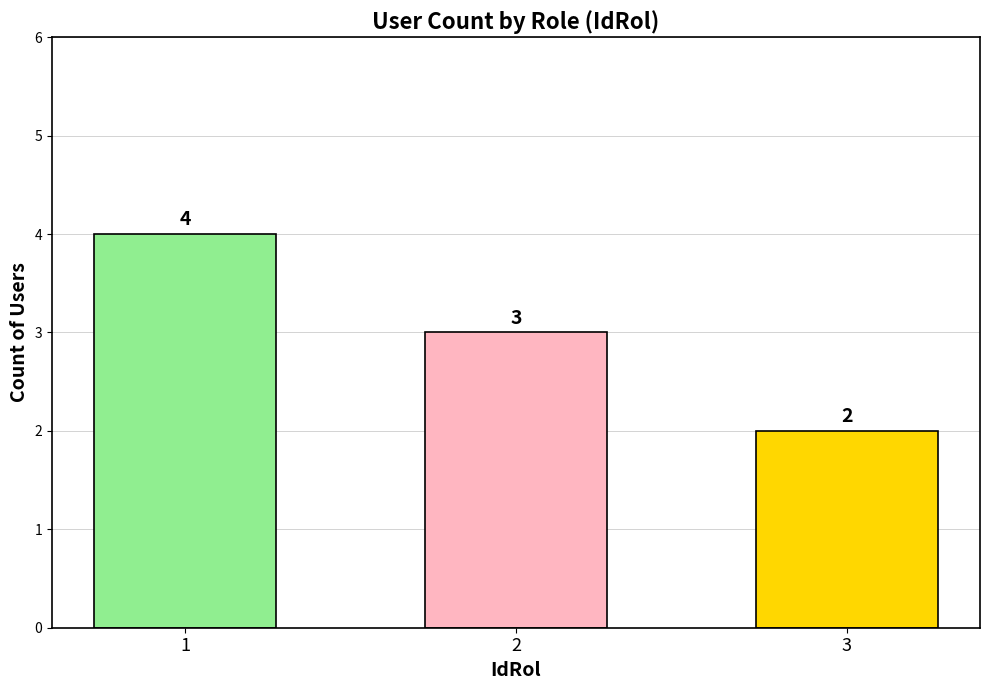

What is the minimum value shown in the chart?

2